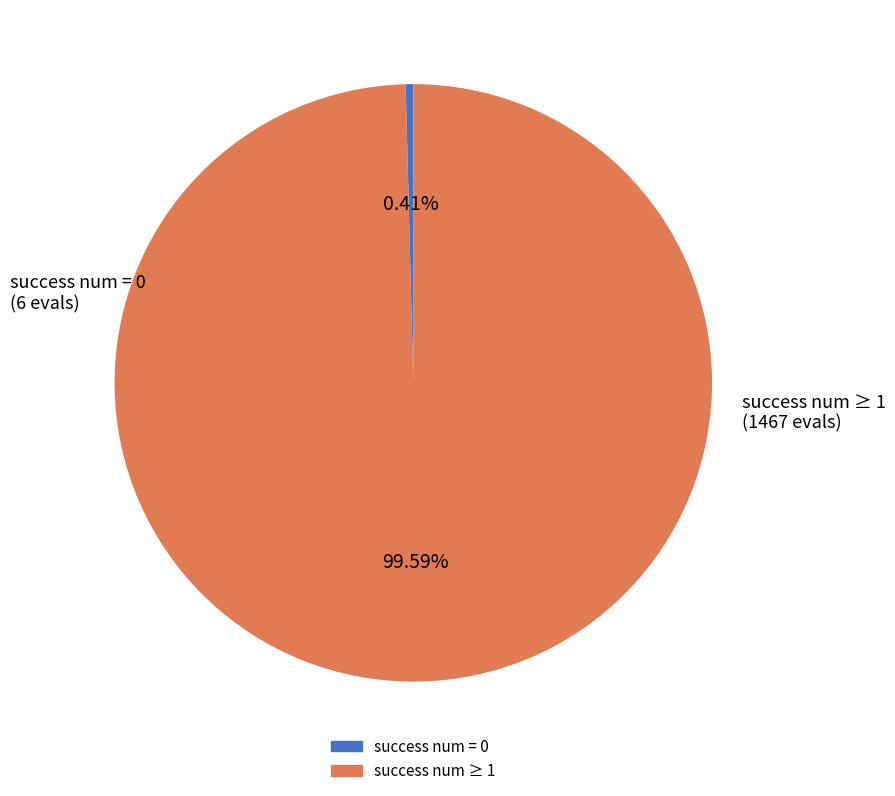

Is there any slice that represents more than half of the pie?

Yes